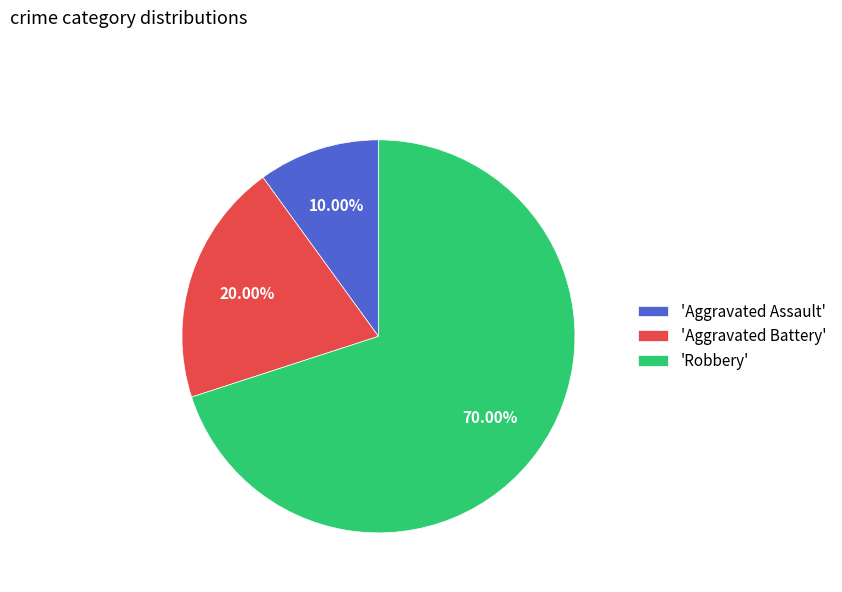

Count the number of slices in the pie.

3